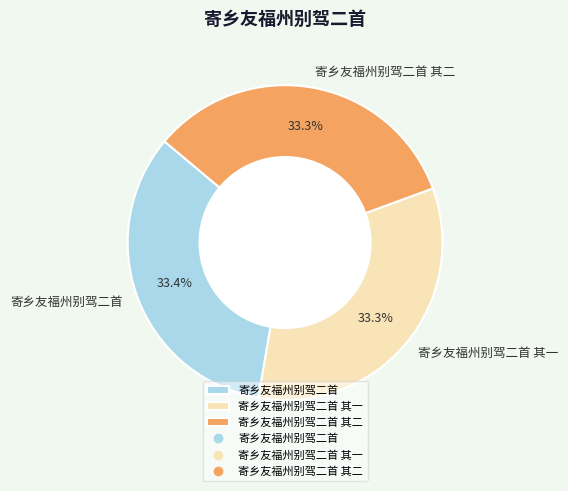

Is there a majority slice in this chart?

No